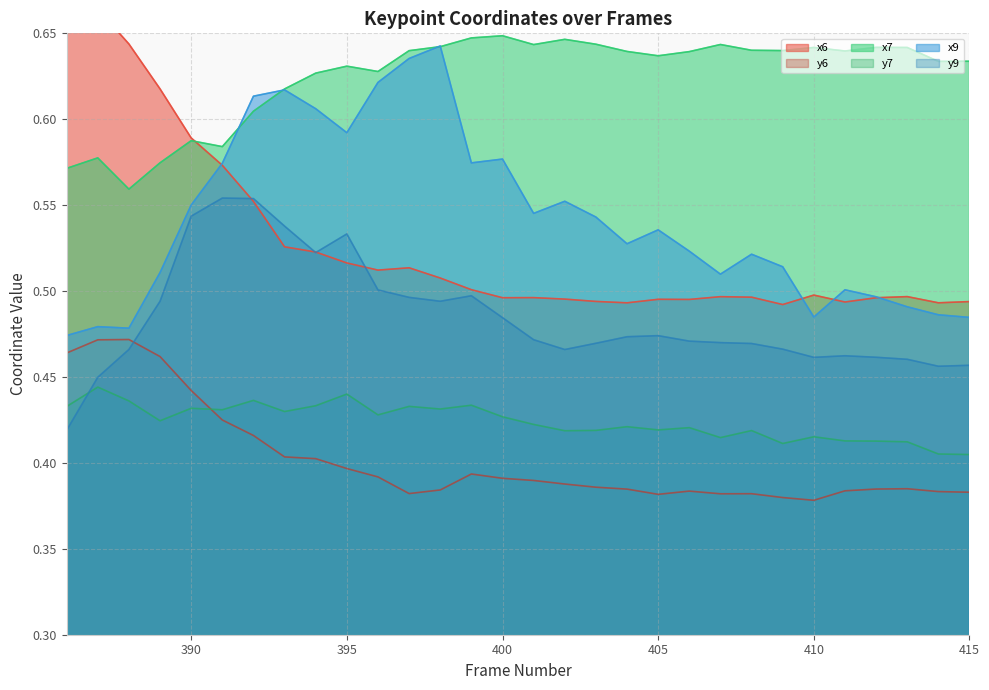

Rank the series at 398 from lowest to highest value.

y6, y7, y9, x6, x7, x9